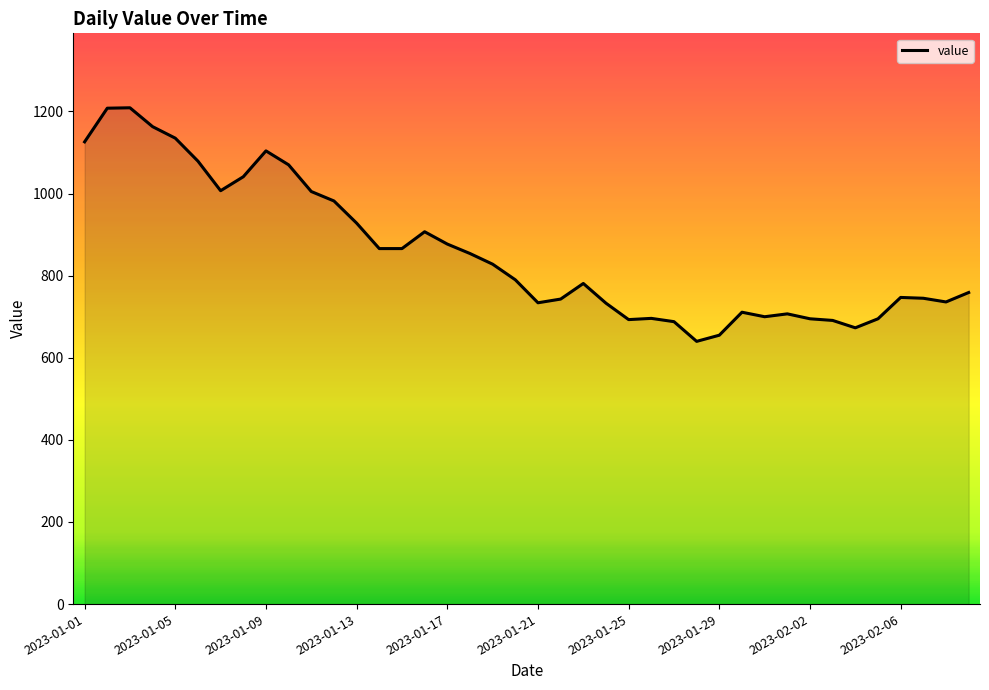

What is the difference between the maximum and minimum values?

569